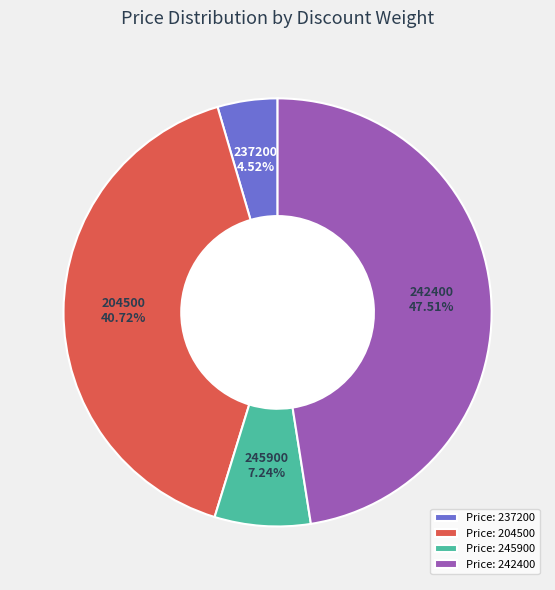

Which has a higher value, Price: 204500 or Price: 242400?

Price: 242400